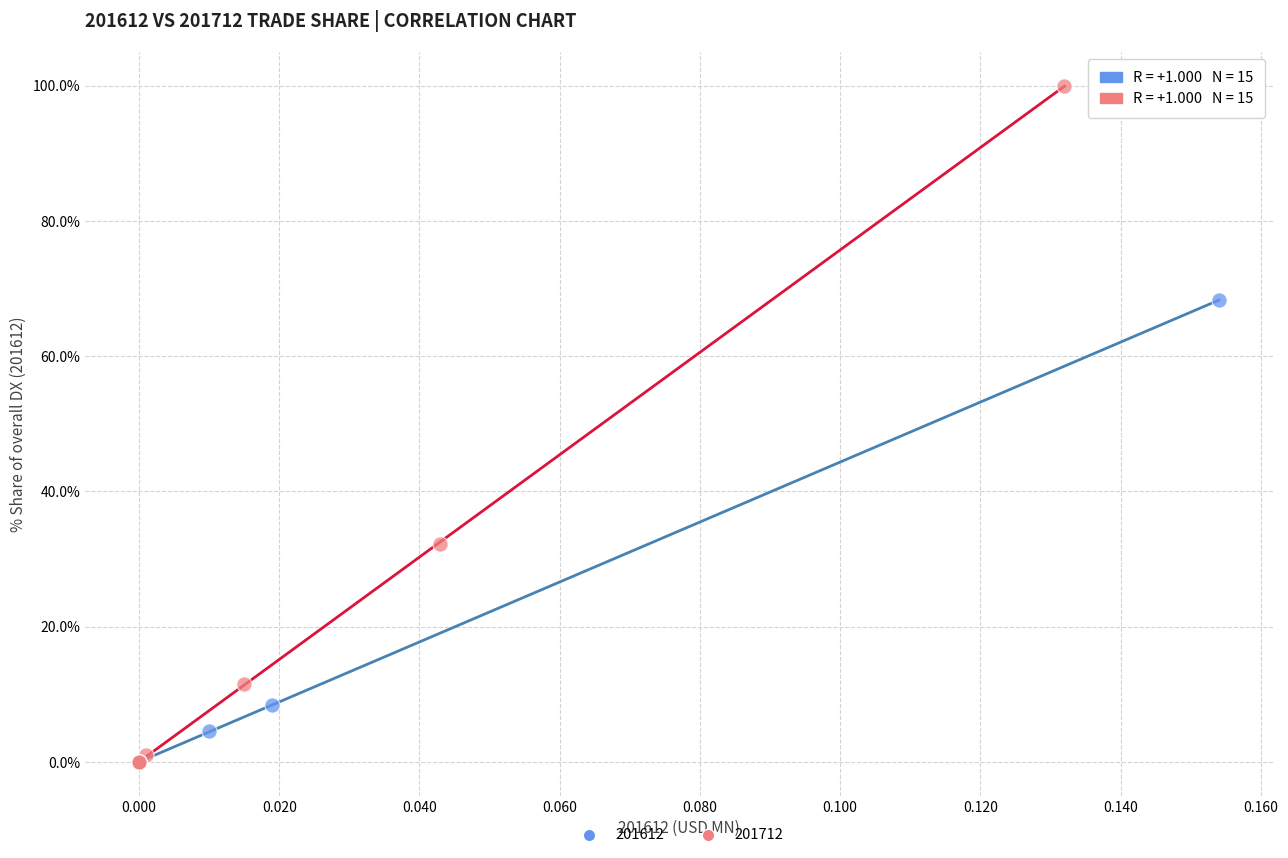

Which series has the largest Y range (max minus min)?

201712